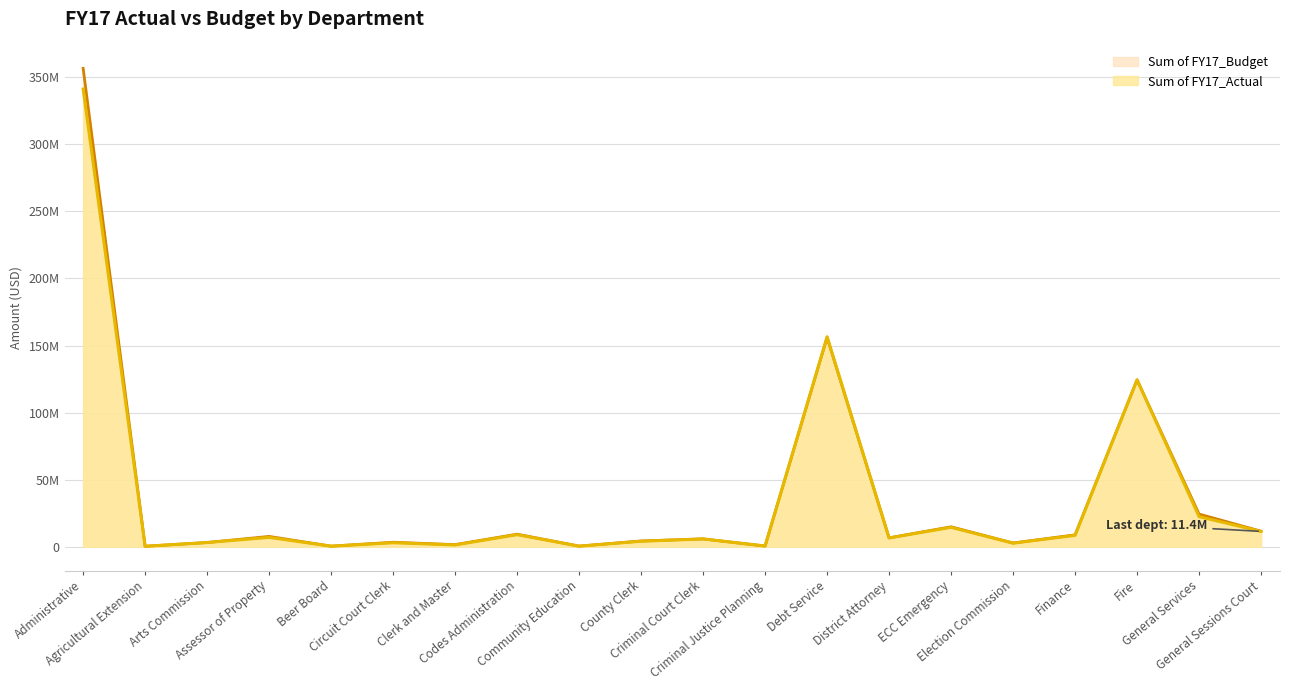

Which has a higher value, Agricultural Extension or ECC Emergency?

ECC Emergency